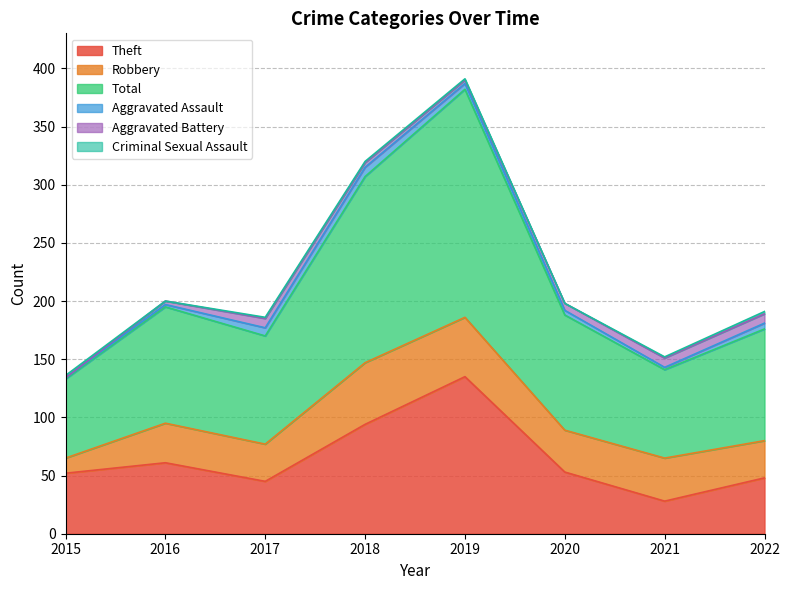

Which has a higher value, 2015 or 2020?

2020